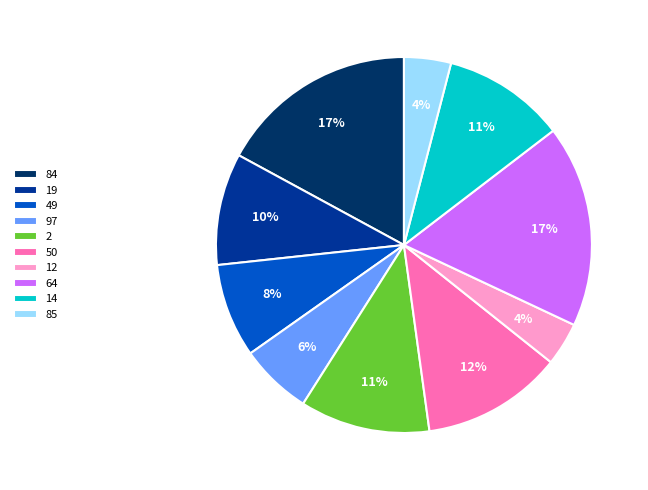

To the nearest percent, what percentage of the pie is 97?

6%